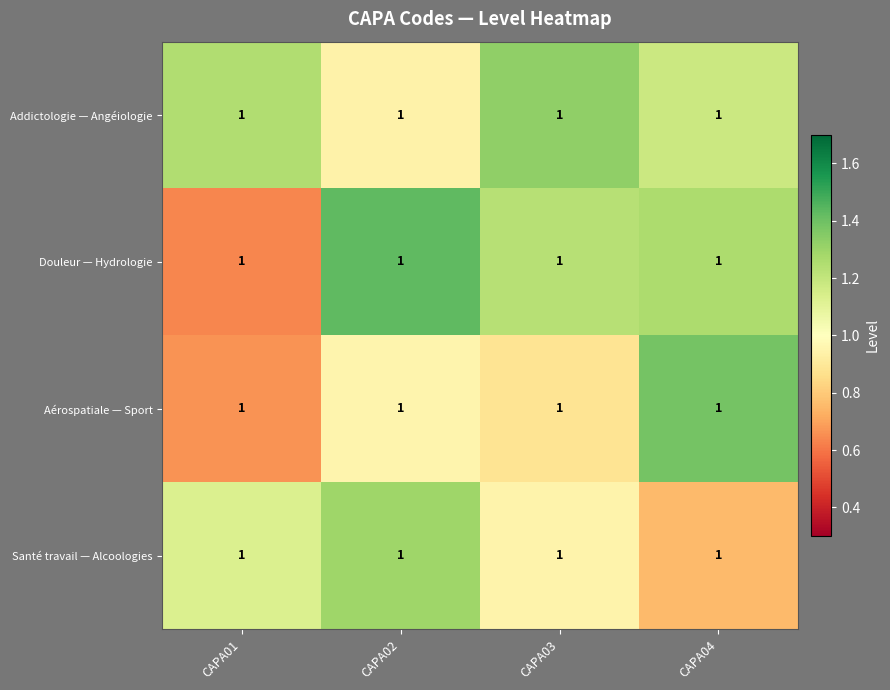

Where does the Santé travail — Alcoologies series first go above 1?

CAPA01